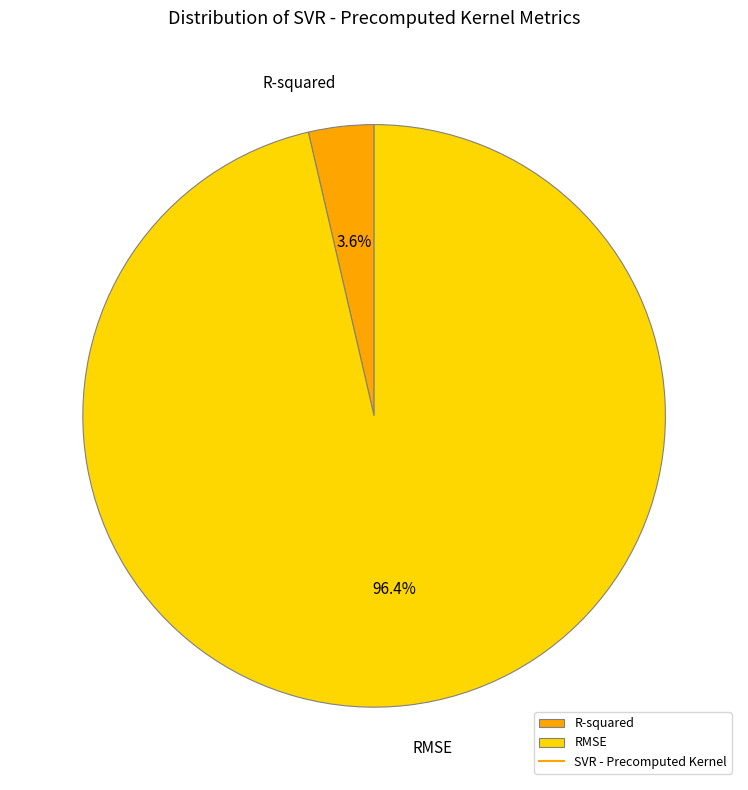

Rank the categories by value from highest to lowest.

RMSE, R-squared